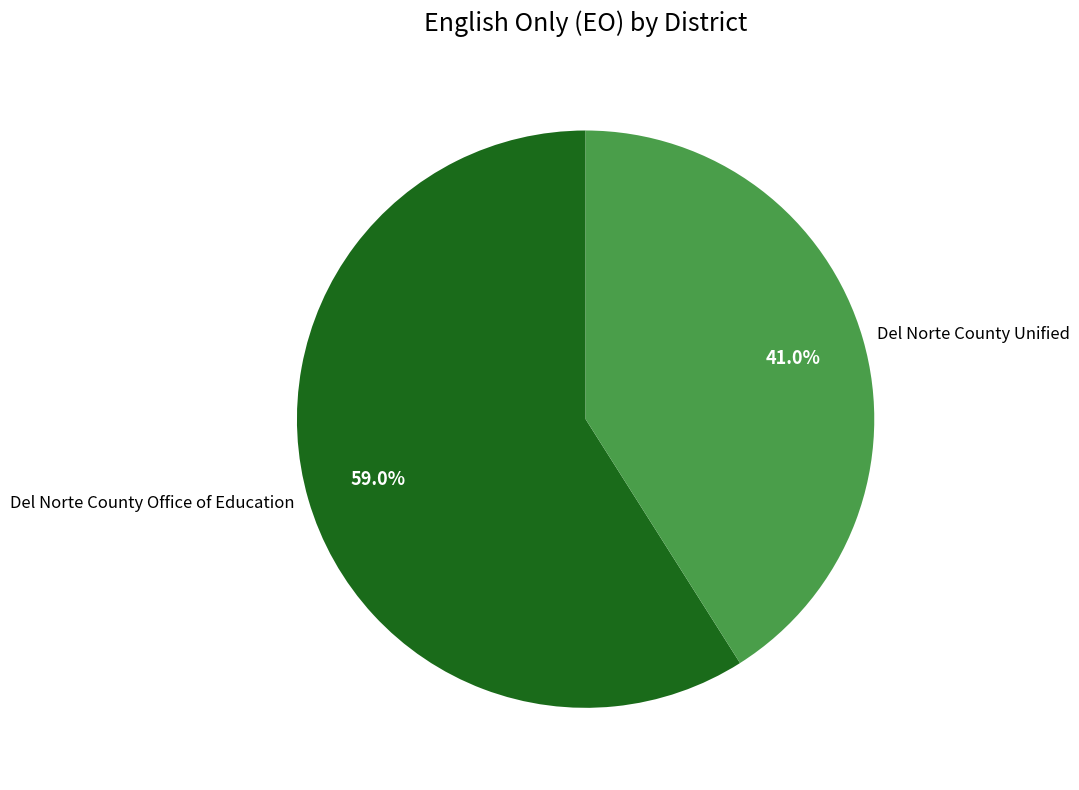

Approximately how many times larger is the value at Del Norte County Unified compared to Del Norte County Office of Education?

0.7